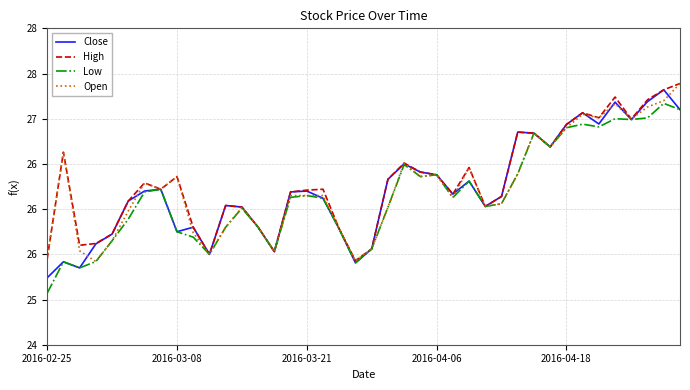

Which series has the largest total across all categories?

High